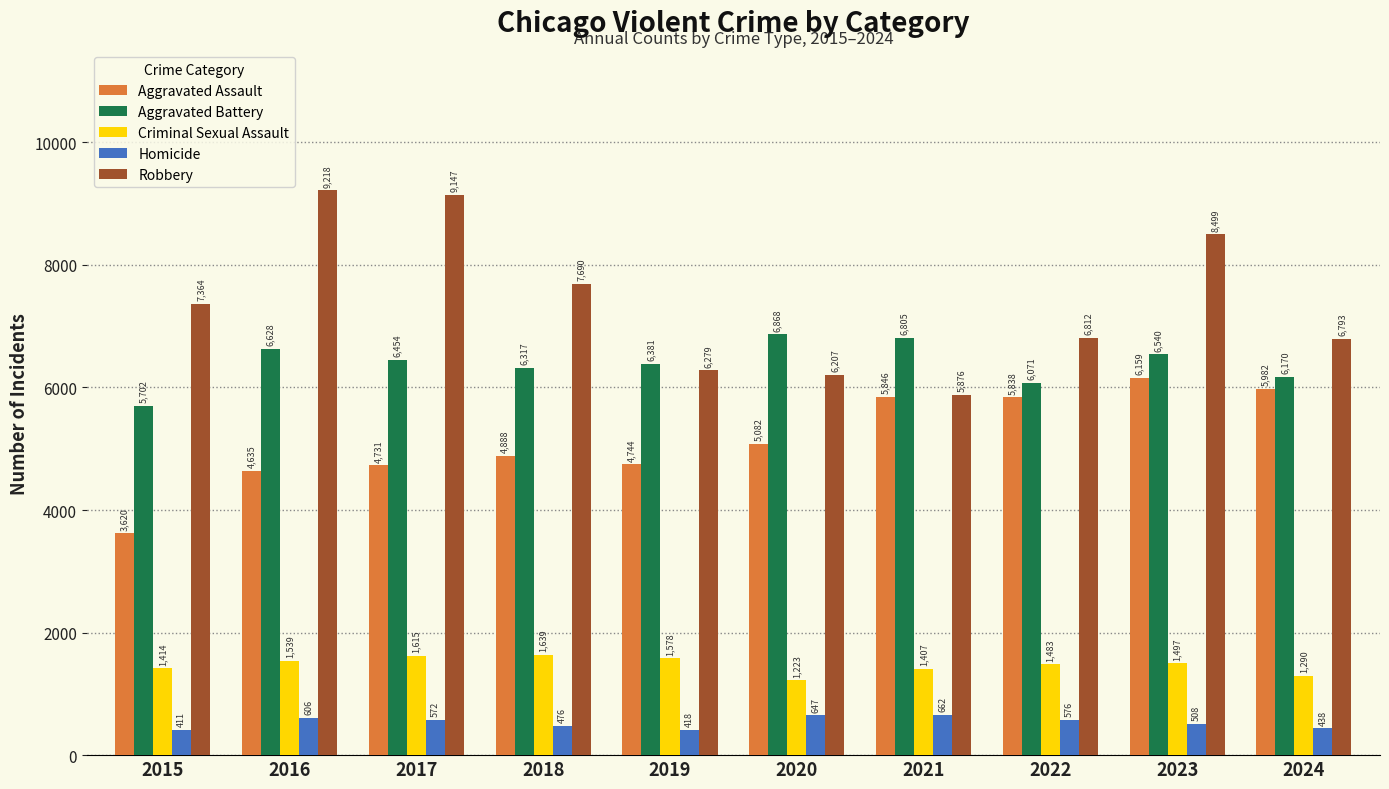

At which label does Criminal Sexual Assault first exceed 1497?

2016